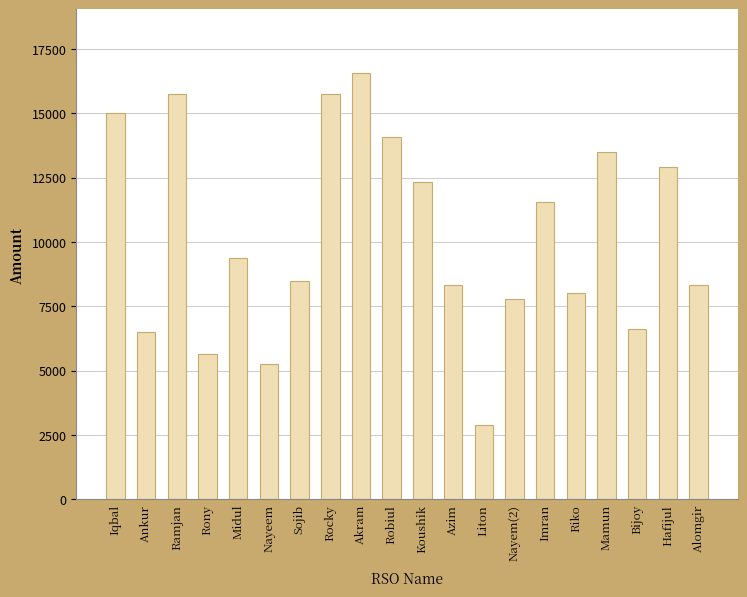

What is the difference between the second highest and second lowest values?

10496